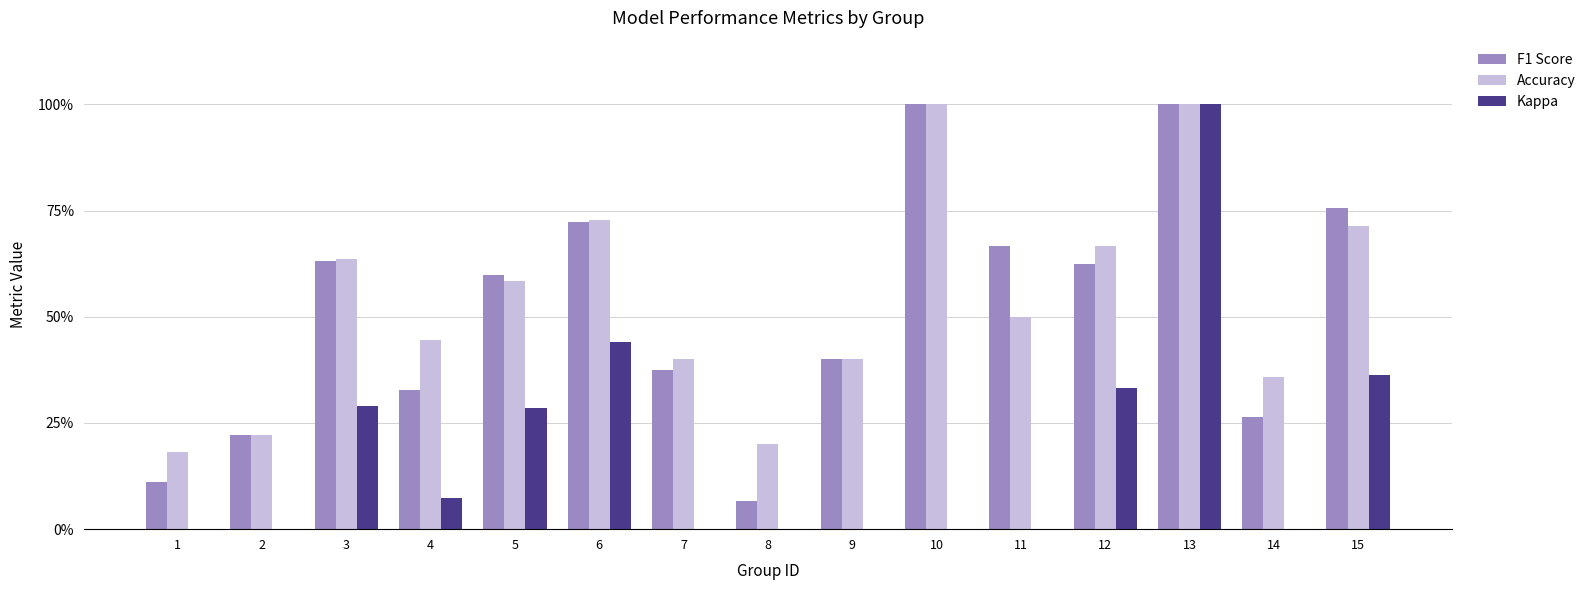

What are all the series names shown in the legend?

F1 Score, Accuracy, Kappa